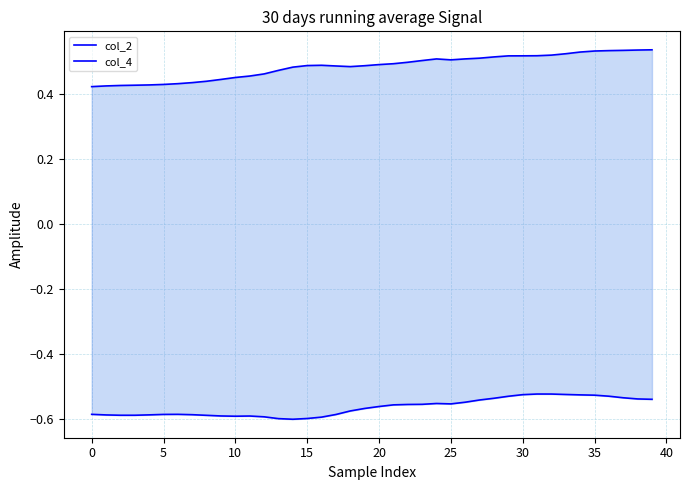

Where is the first local minimum for col_4?

18